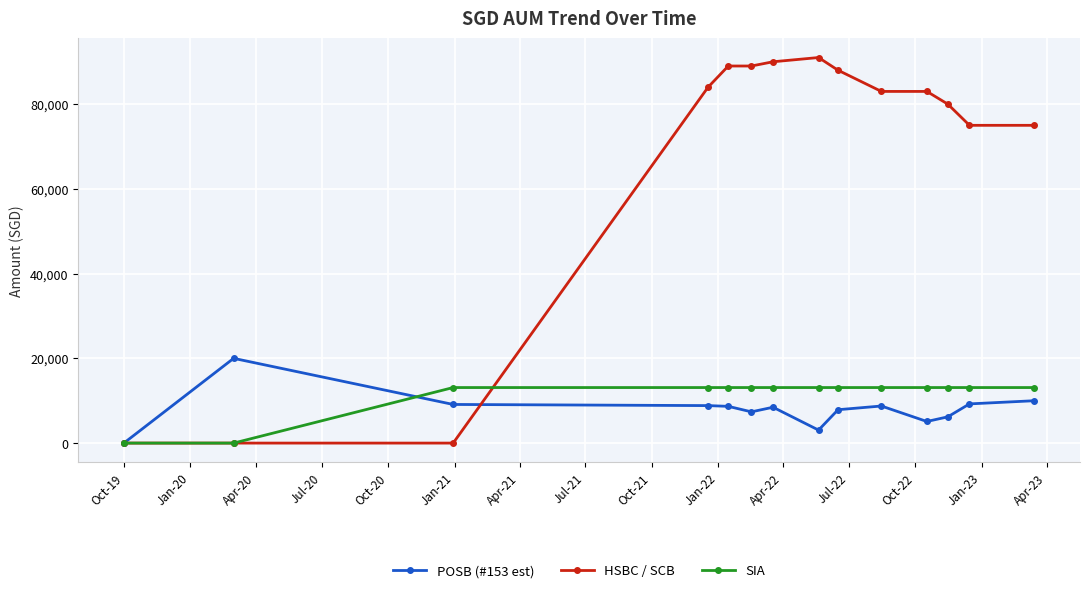

At how many categories does at least one series exceed 15373?

12